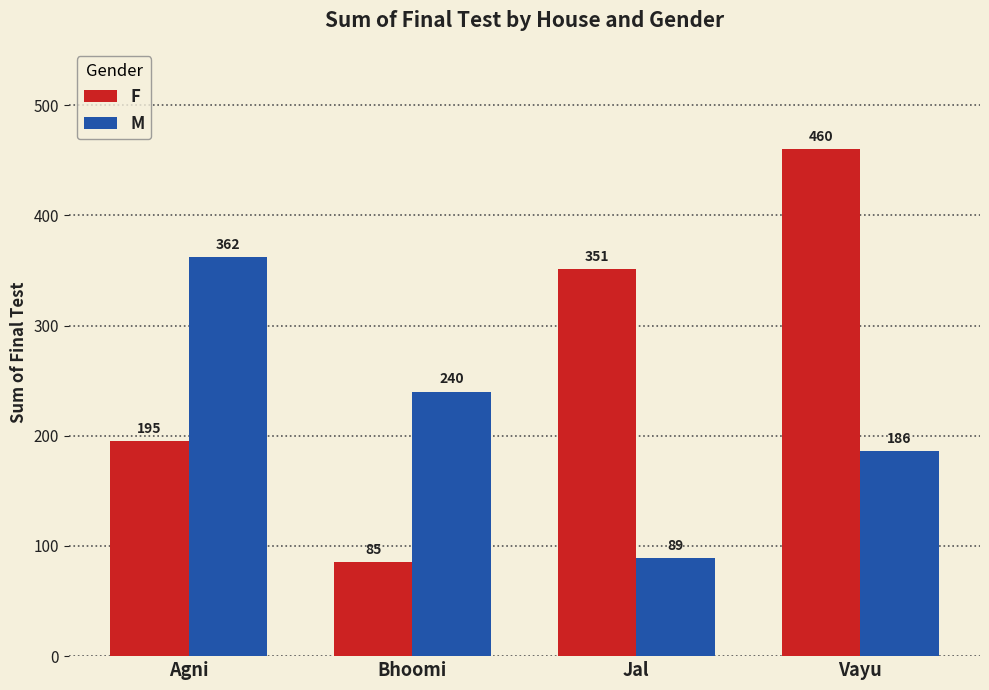

What is the maximum value for F?

460